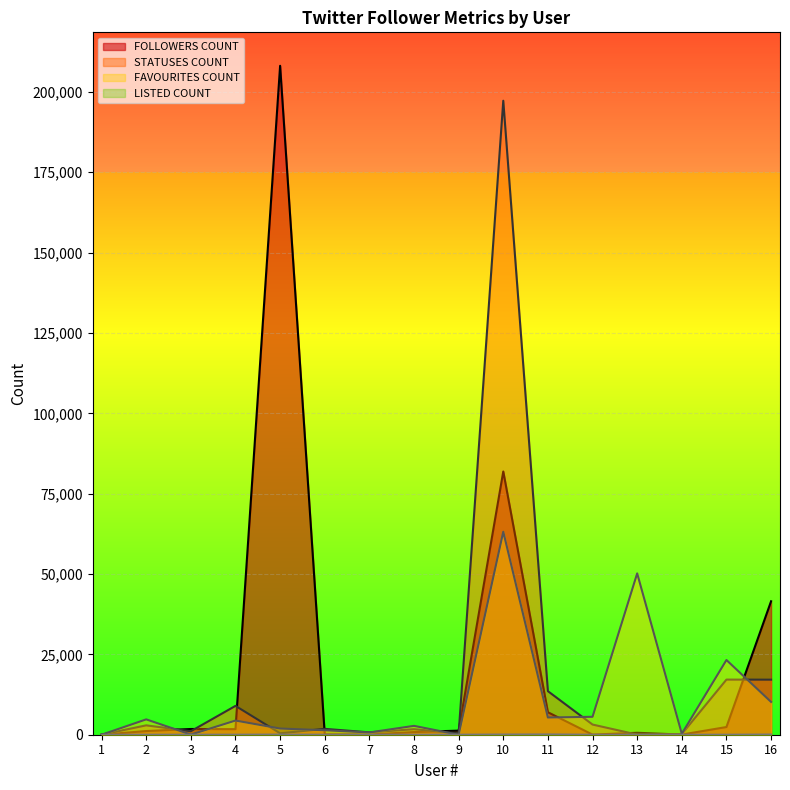

What is the difference between the maximum and minimum values in the STATUSES COUNT series?

197238